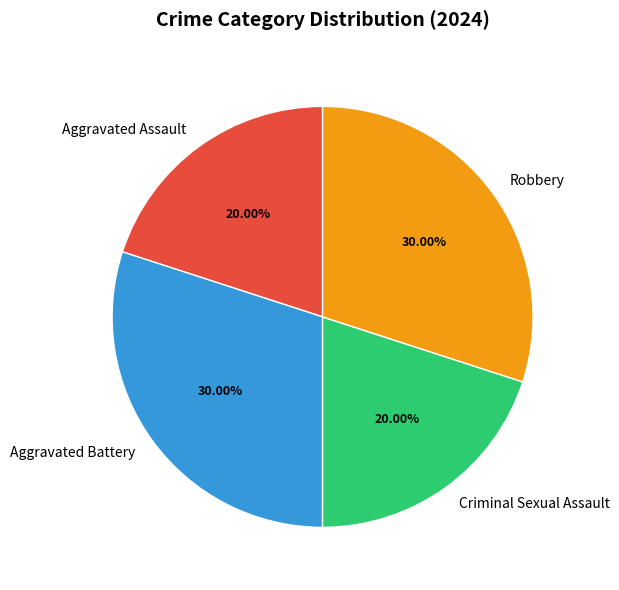

What is the ratio of the value at Aggravated Battery to the value at Aggravated Assault?

1.5